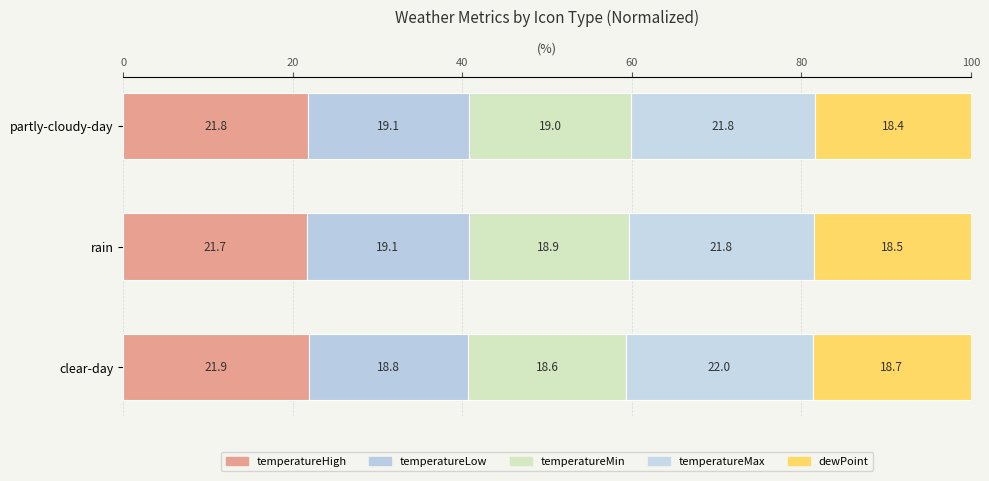

Count the number of data series in this chart.

5